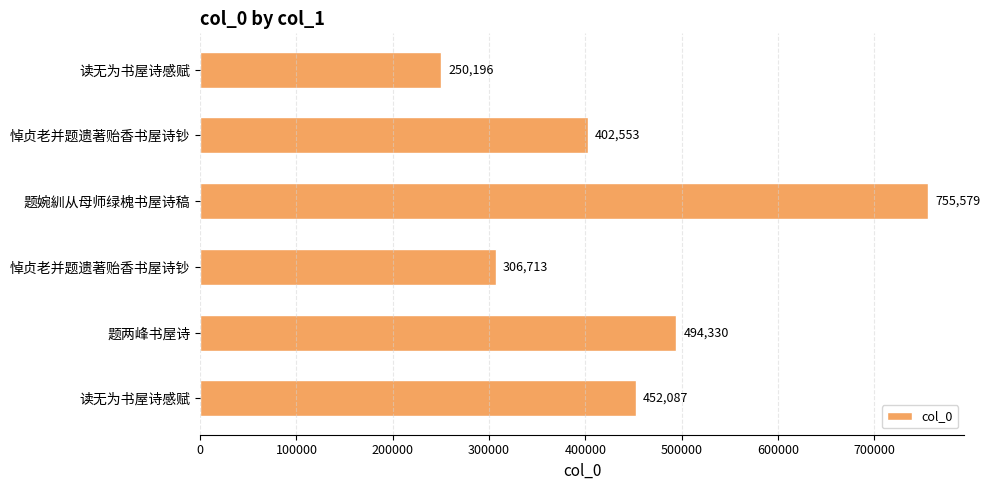

How many bars are there in total?

6